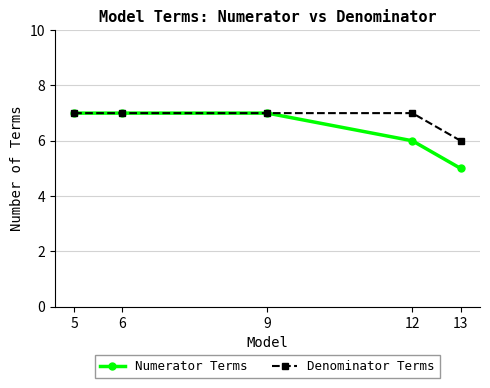

Reading right to left, what are all the values shown in this chart?

Numerator Terms: 5	6	7	7	7
Denominator Terms: 6	7	7	7	7